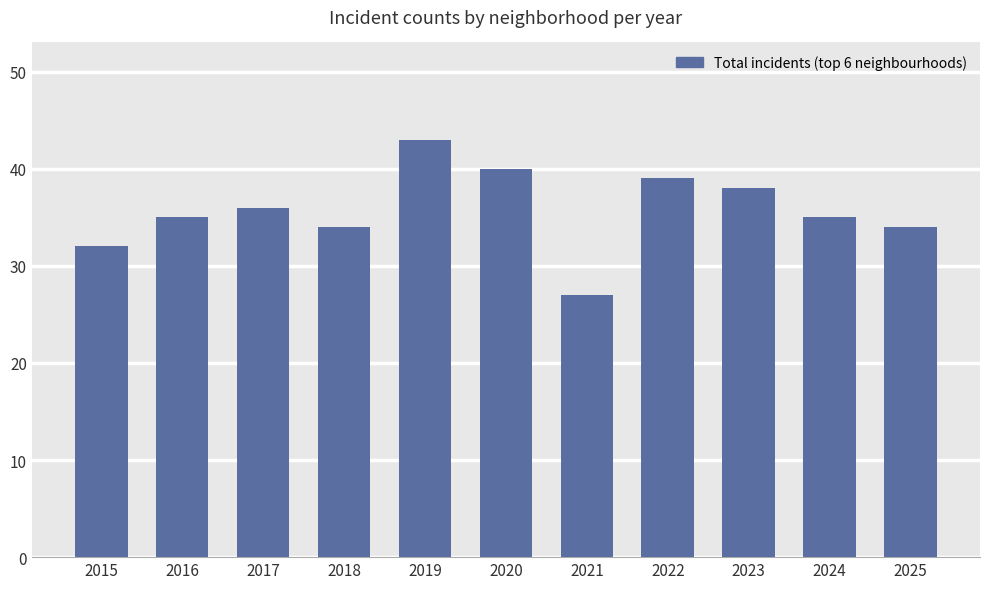

What is the difference between the second highest and minimum values?

13